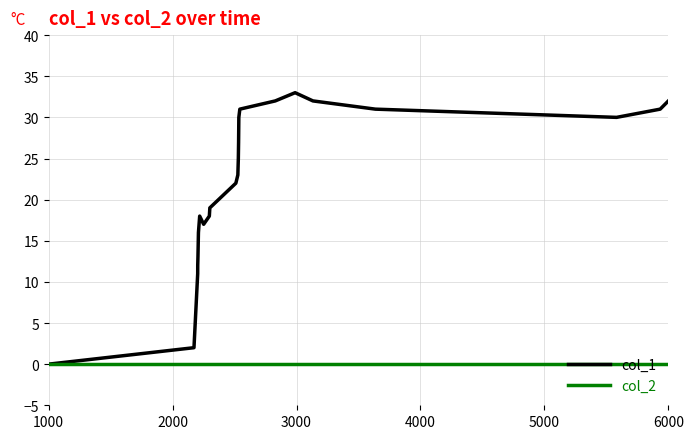

Which series has the largest range (max minus min)?

col_1